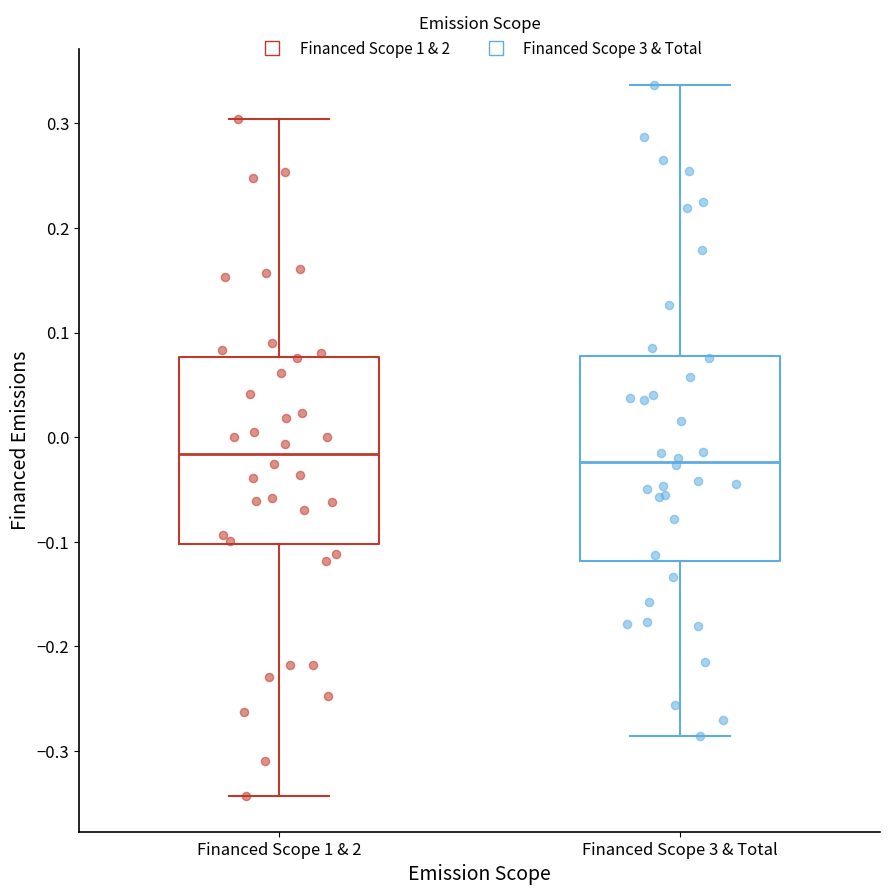

Reading left to right, read every box against the y-axis: the position of its median line, the range the box covers, and the ends of its whiskers. The values are not printed on the chart, so give them approximately, as read against the axis.

Financed Scope 1 & 2: median -0.02, box -0.10 to 0.08, whiskers -0.34 to 0.30
Financed Scope 3 & Total: median -0.02, box -0.12 to 0.08, whiskers -0.29 to 0.34